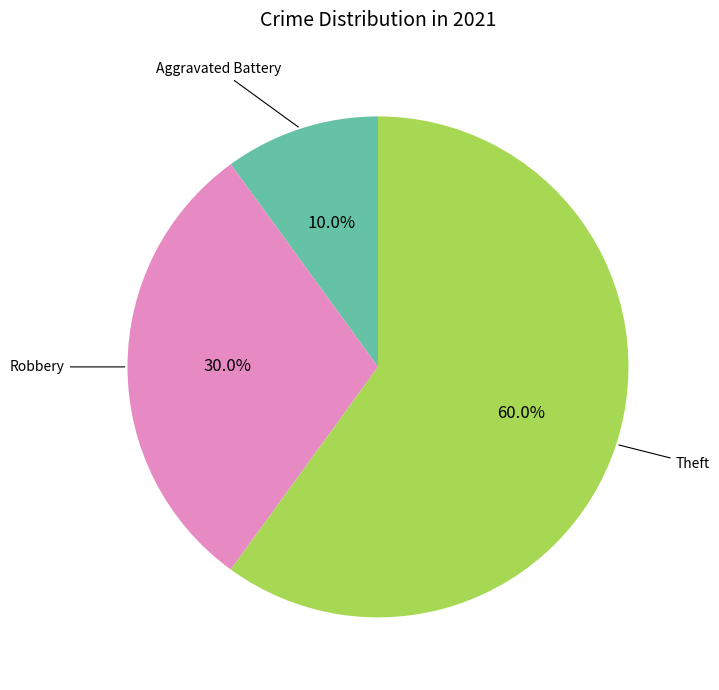

Is there a majority slice in this chart?

Yes